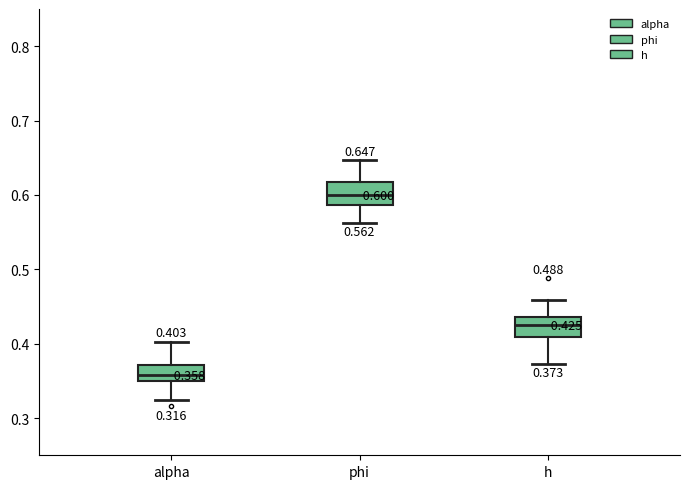

Which box's median line is the highest?

phi